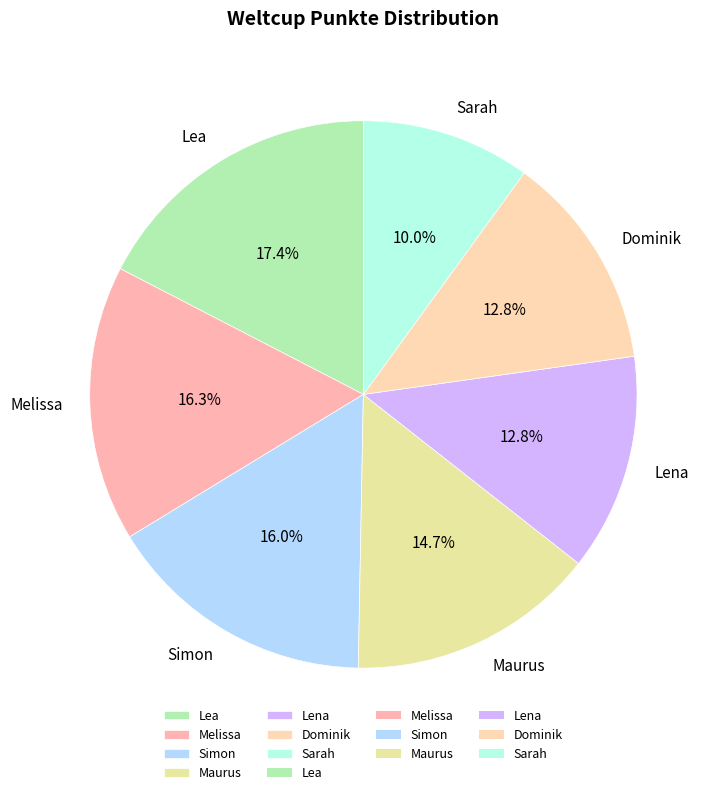

True or false: Simon accounts for 16% of the total.

True